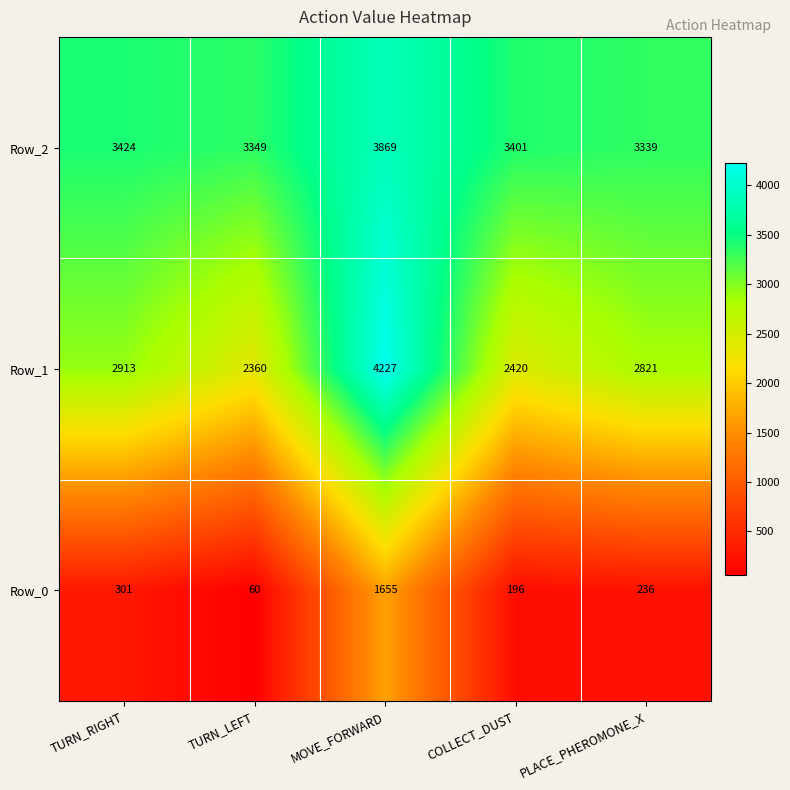

Reading left to right, extract all data points from this chart.

Row_2: 3424	3349	3869	3401	3339
Row_1: 2913	2360	4227	2420	2821
Row_0: 301	60	1655	196	236